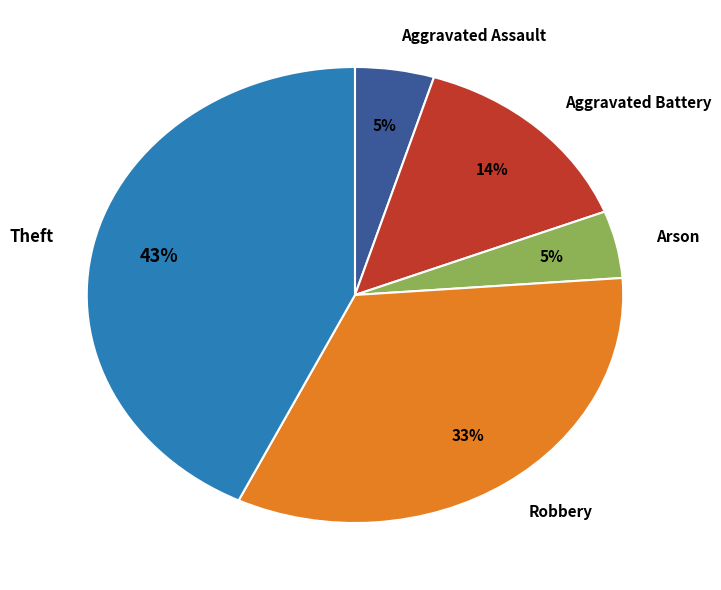

To the nearest percent, what is the difference between the largest and smallest slice percentages?

38%